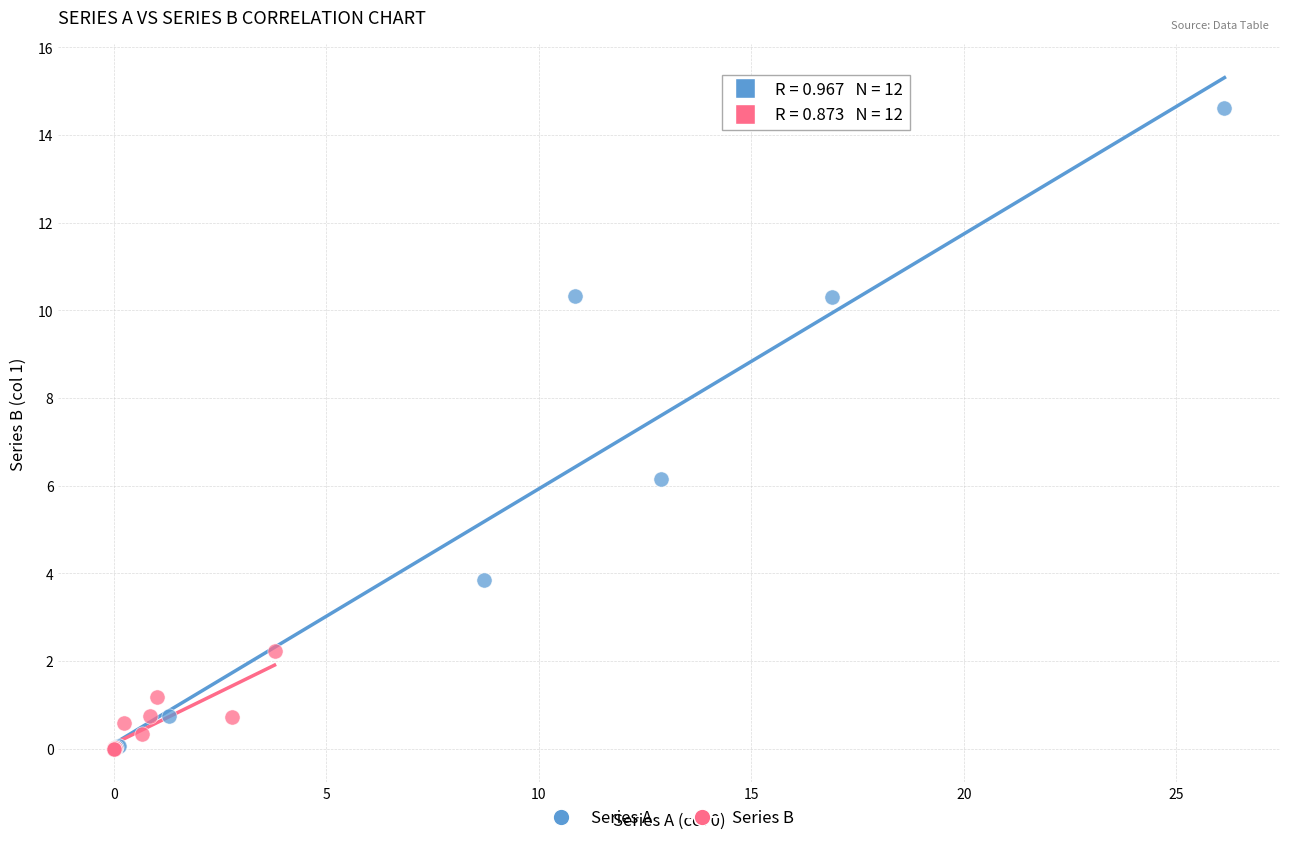

Which series contains the highest Y value?

Series A